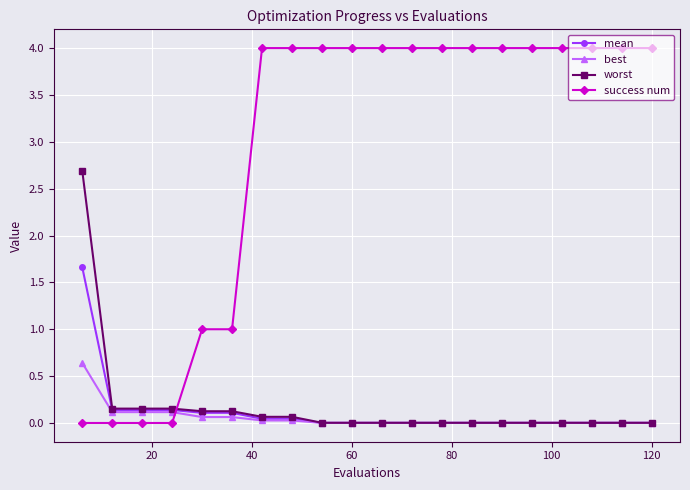

What is the average value of the mean series?

0.1